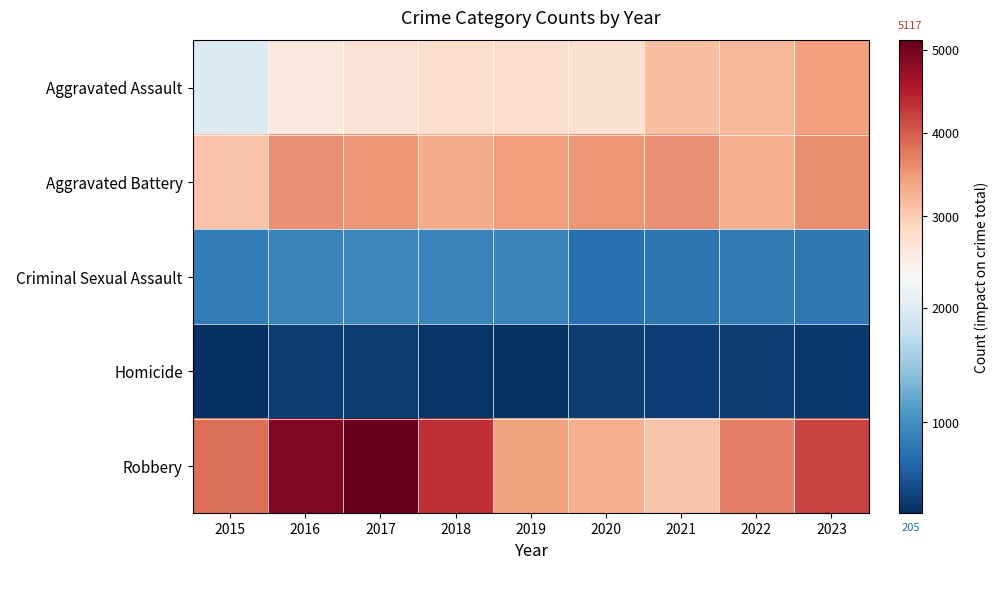

Count the number of categories in the chart.

9